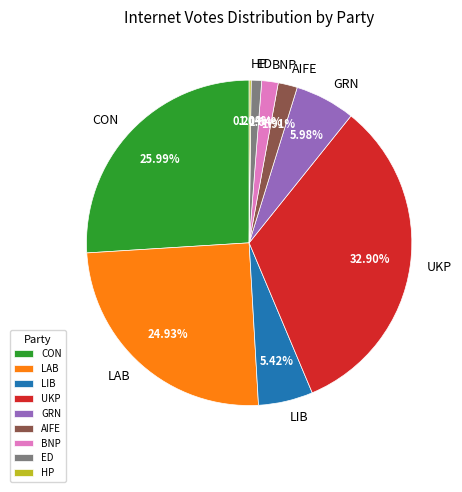

What is the largest slice in the pie chart?

UKP